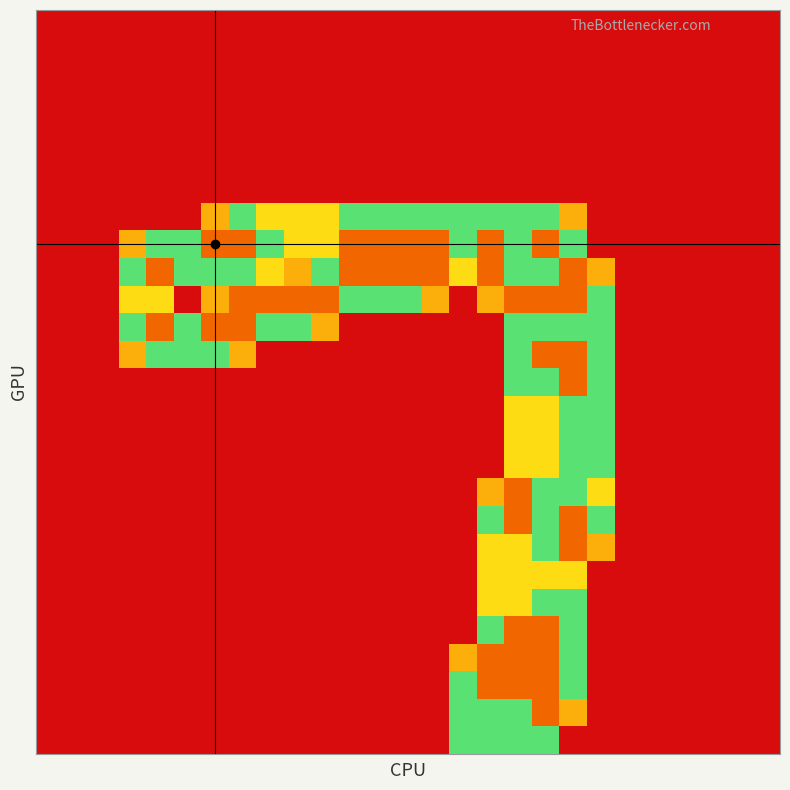

At which category is the sum across all series the highest?

18